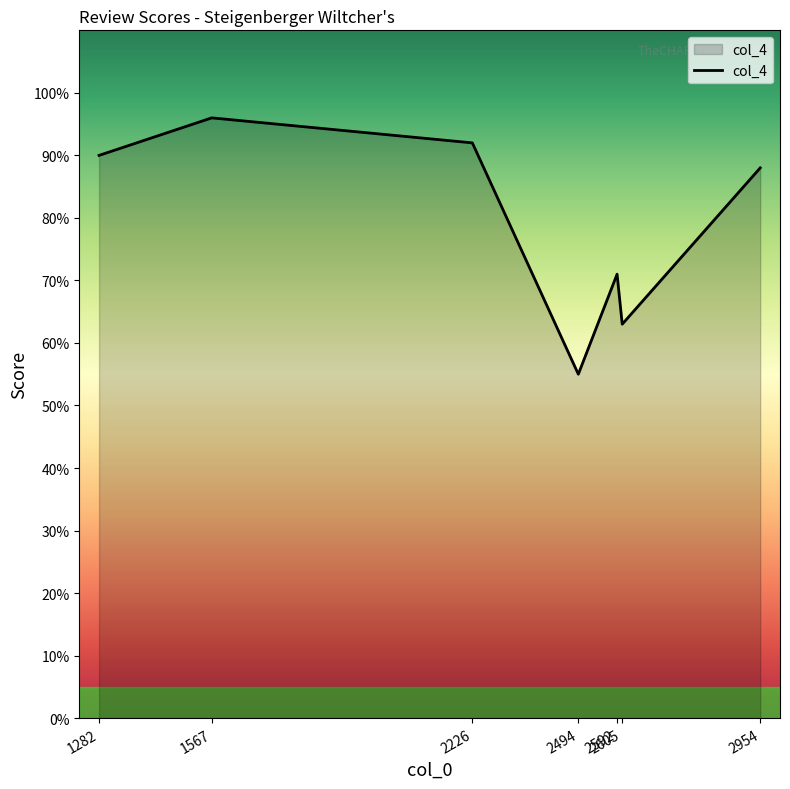

Does the chart have visible grid lines?

No